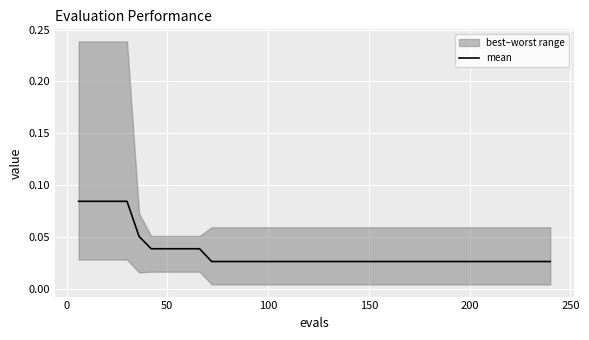

Is it true that the value at 20 is 0.0?

False